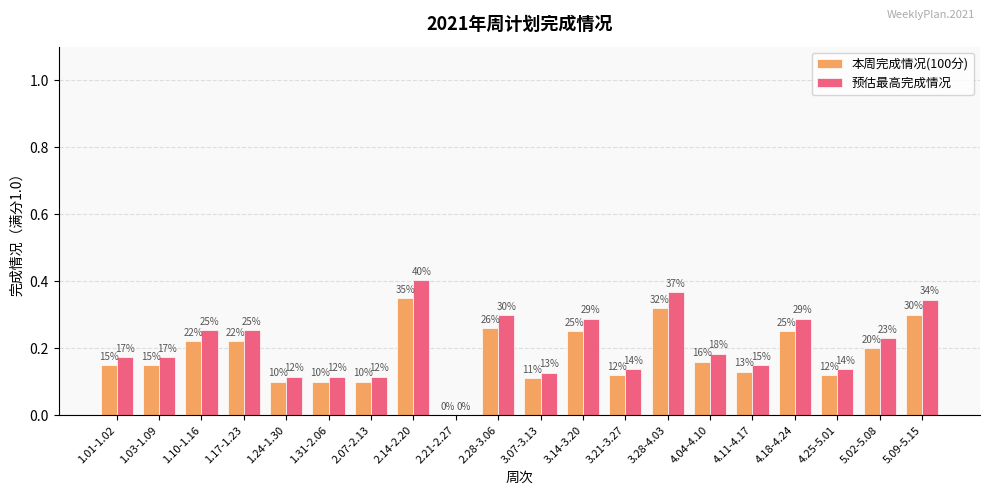

Which category has the lowest value across all series?

2.21-2.27